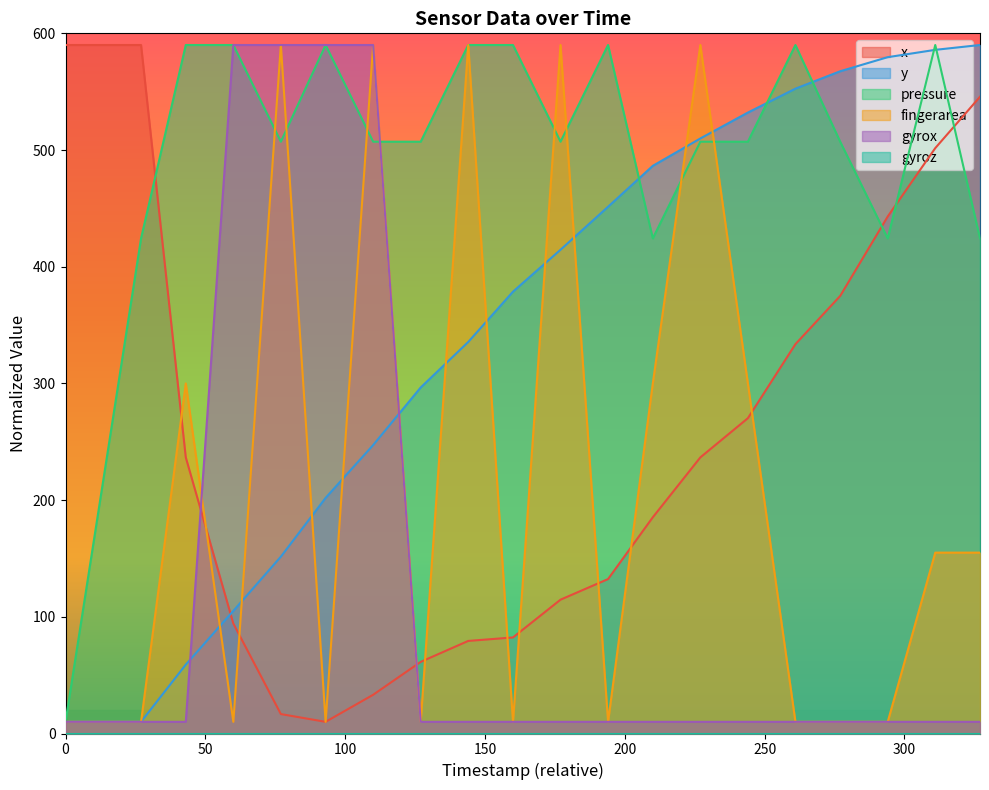

True or false: gyrox and pressure intersect in this chart.

True